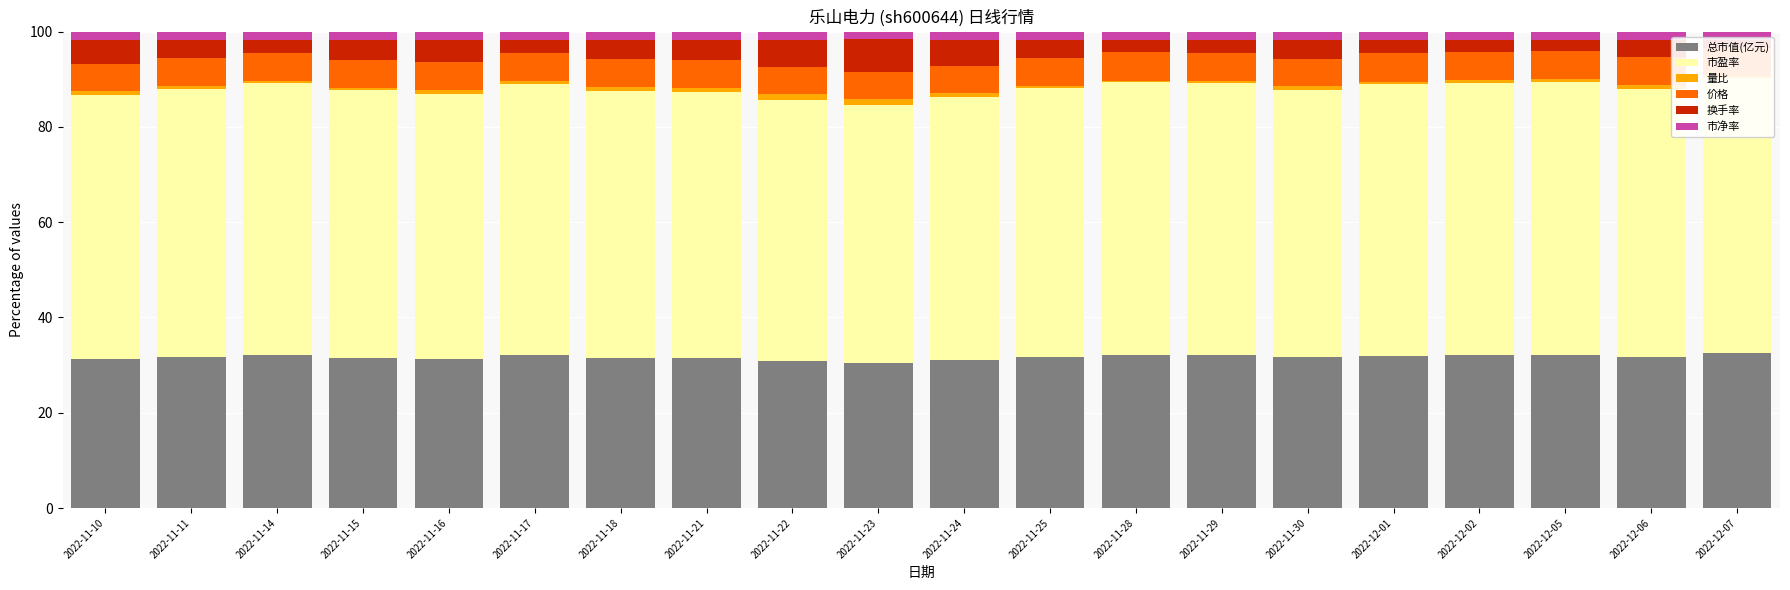

How many groups of bars are there?

20